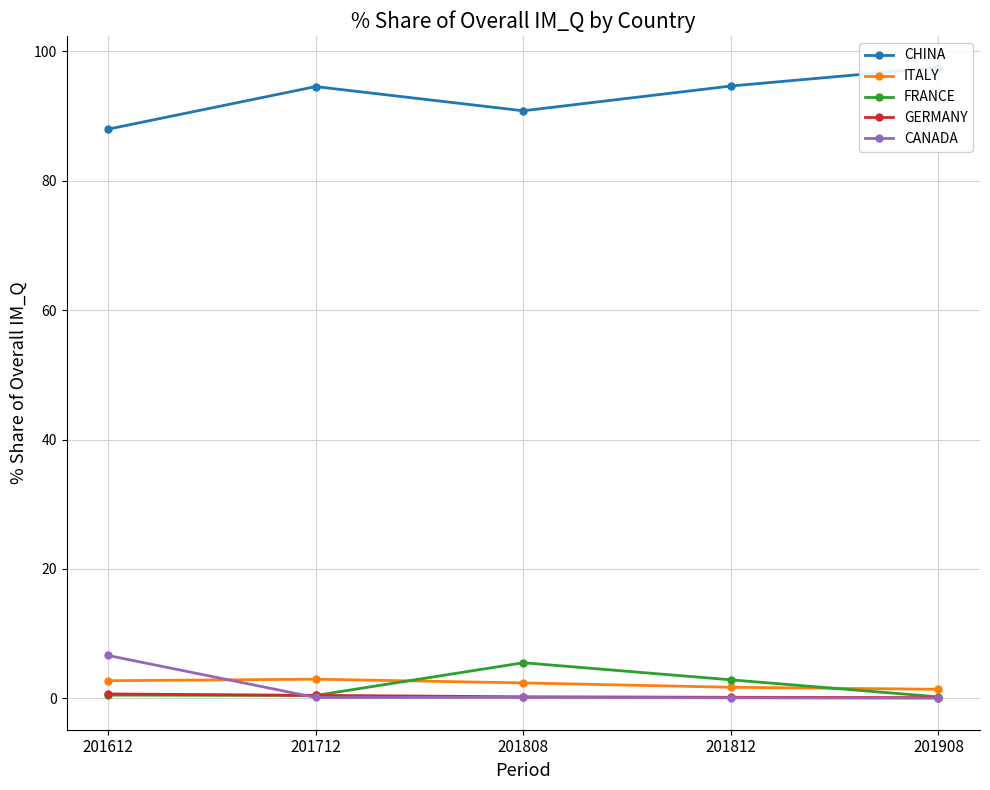

What is the average value of the FRANCE series?

1.9